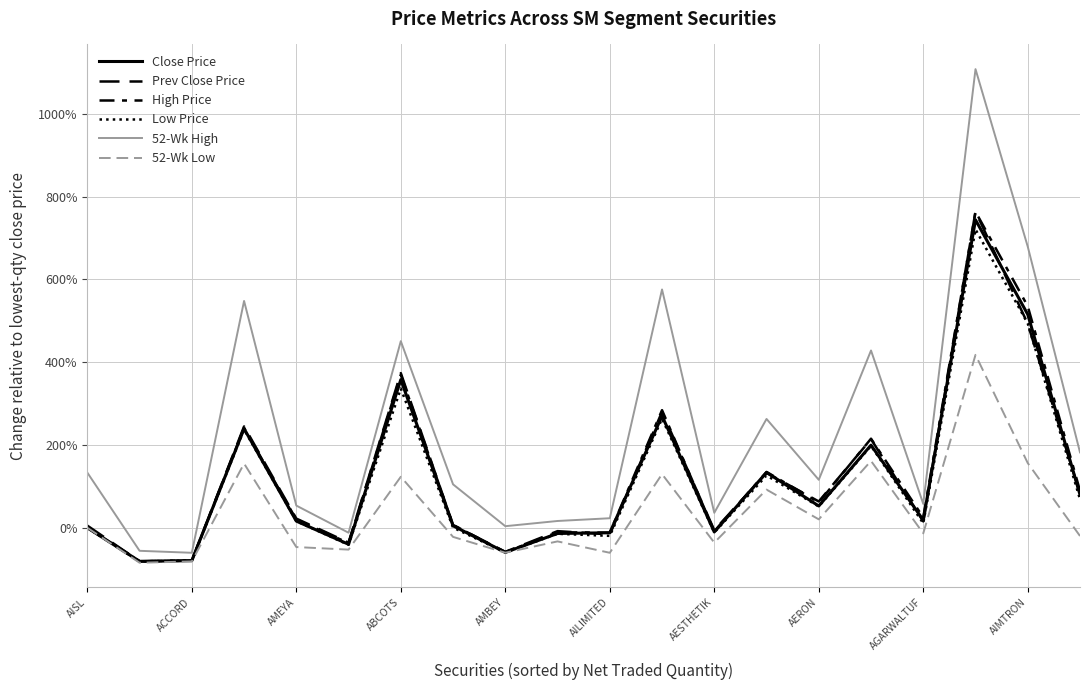

What is the maximum value shown in the chart?

1108.4